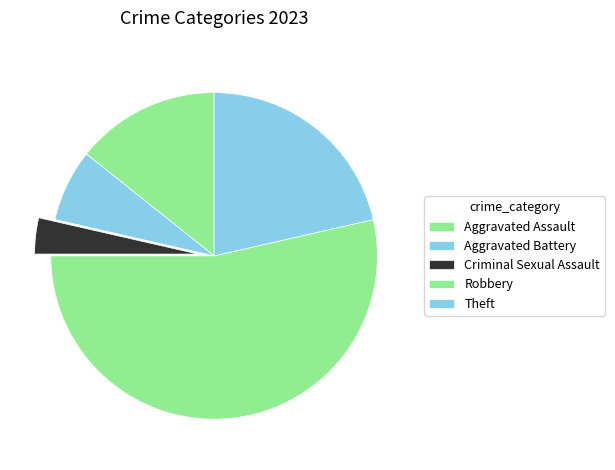

The Robbery slice represents 54% of the pie. True or false?

True